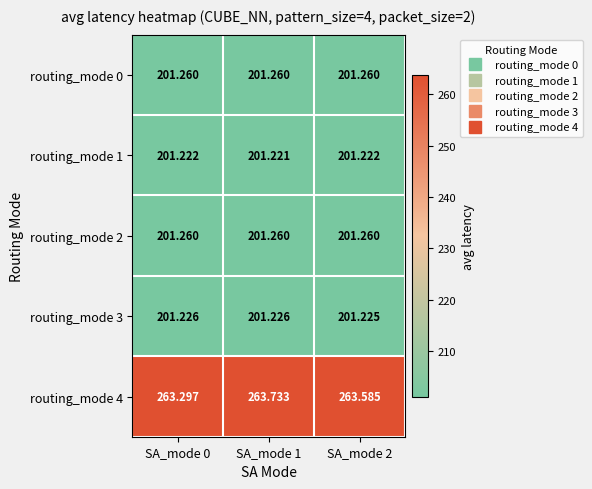

Is the value of routing_mode 0 at SA_mode 2 greater than the value of routing_mode 4 at SA_mode 1?

No